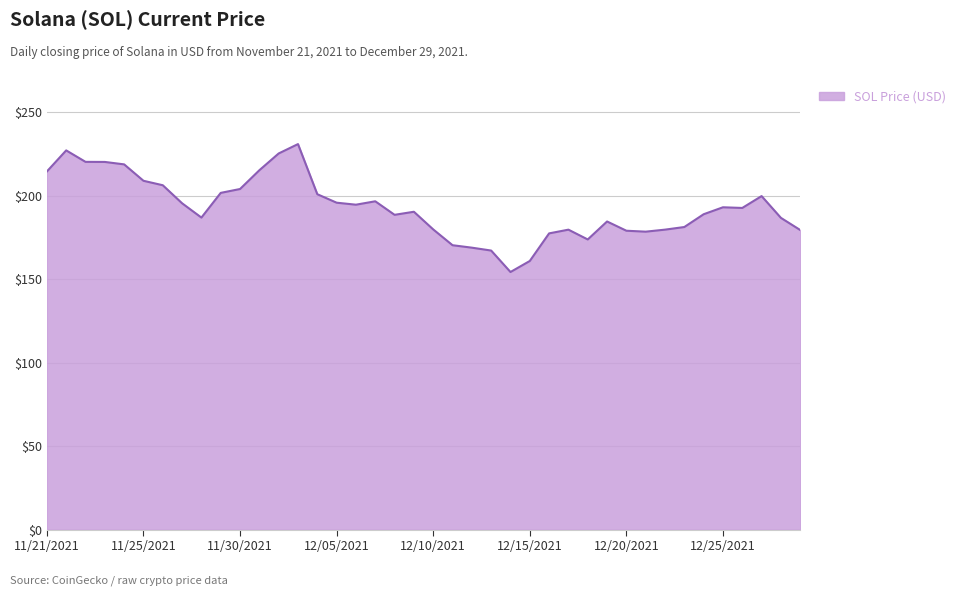

What is the difference between the maximum and minimum values?

76.7